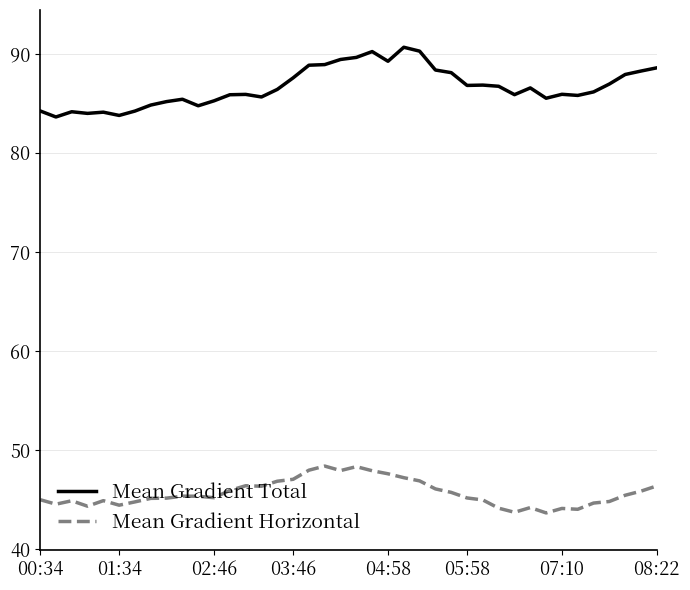

What is the minimum value shown in the chart?

43.7